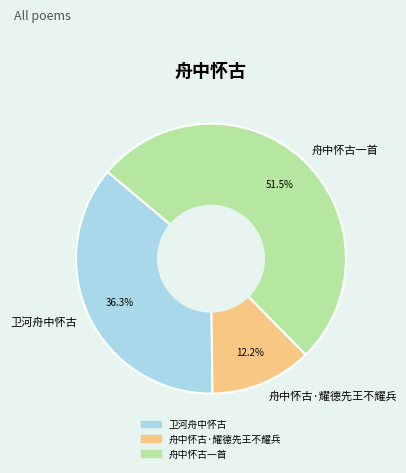

How many segments does this pie chart have?

3